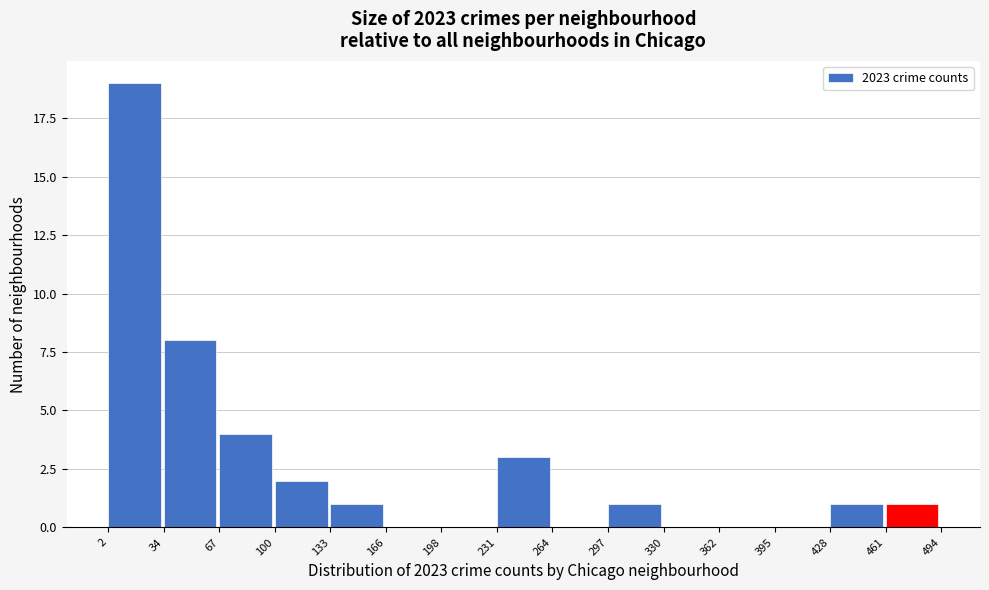

Reading left to right, list every bar in this chart as the range it spans on the x-axis followed by its height. The values are not printed on the chart, so give them approximately, as read against the axis.

2 to 34: 19
34 to 67: 8
67 to 100: 4
100 to 133: 2
133 to 166: 1
166 to 198: 0
198 to 231: 0
231 to 264: 3
264 to 297: 0
297 to 330: 1
330 to 362: 0
362 to 395: 0
395 to 428: 0
428 to 461: 1
461 to 494: 1